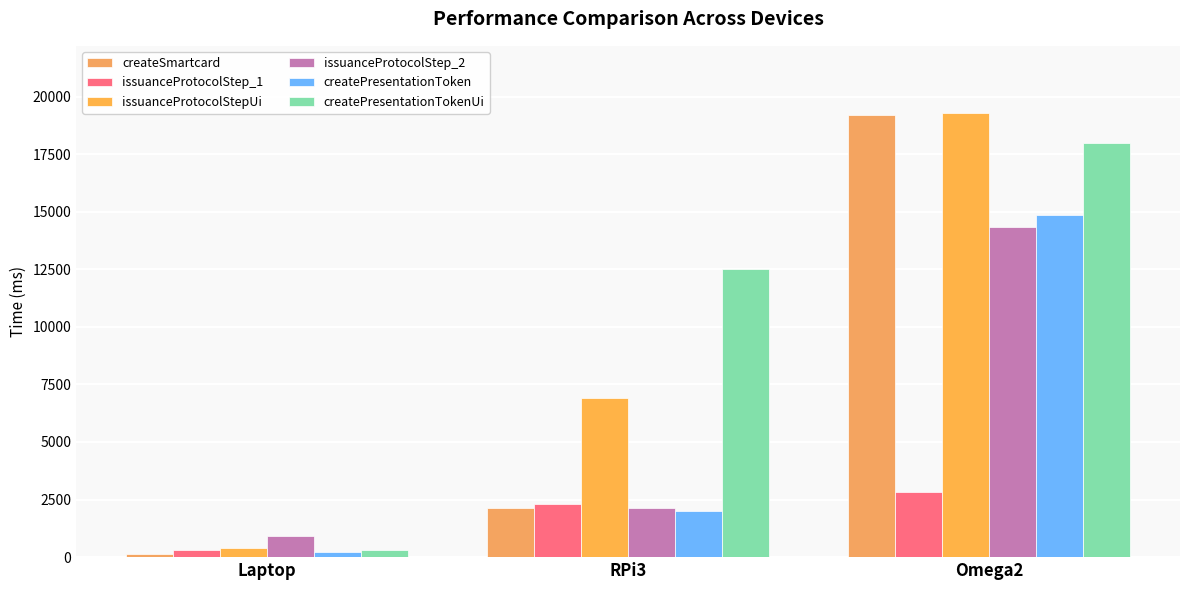

Which series has the largest total across all categories?

createPresentationTokenUi